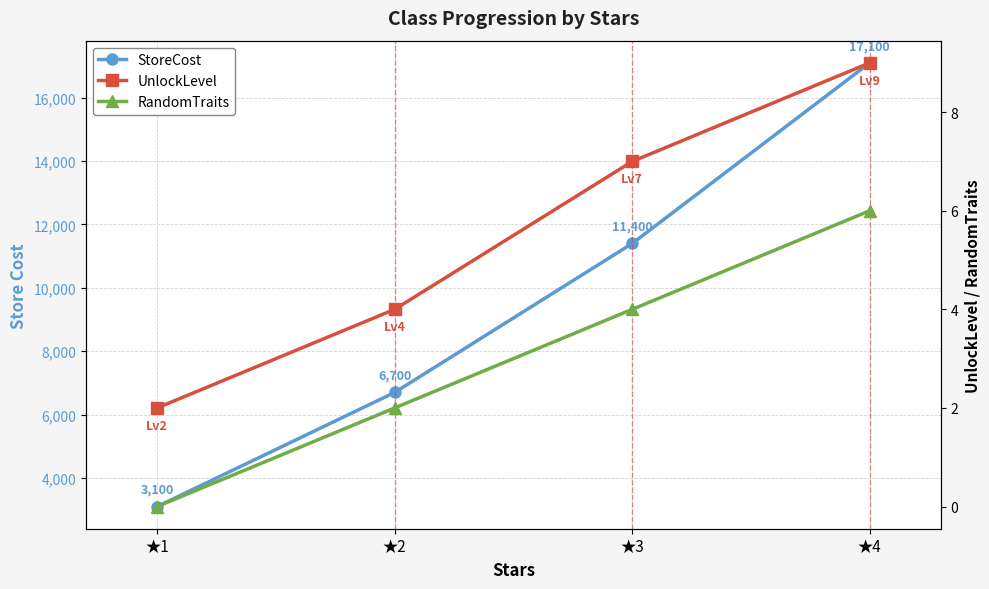

Is it true that RandomTraits equals 6 at ★4?

True